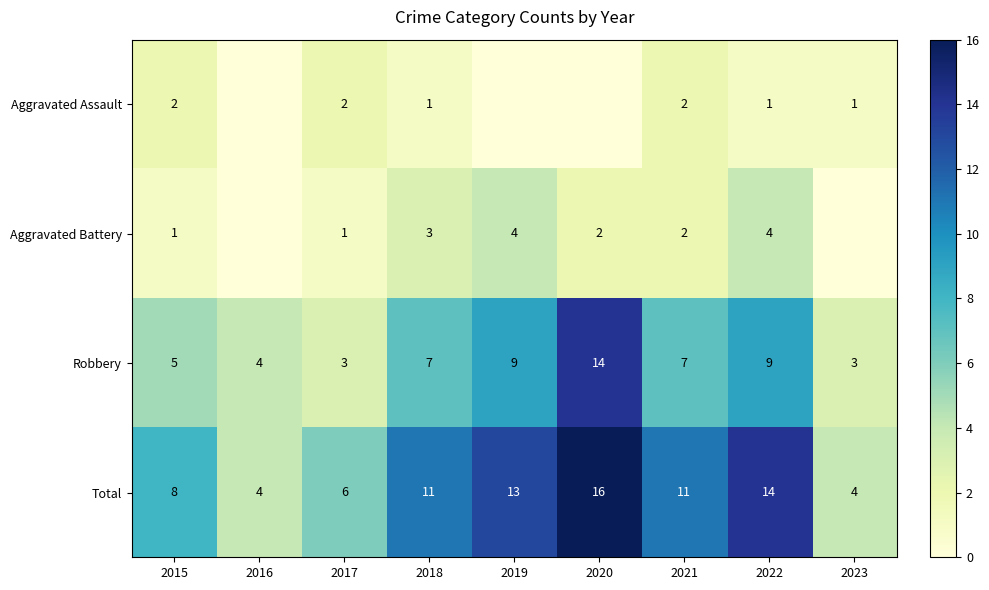

True or false: Aggravated Battery has a value of 3 at 2018.

True